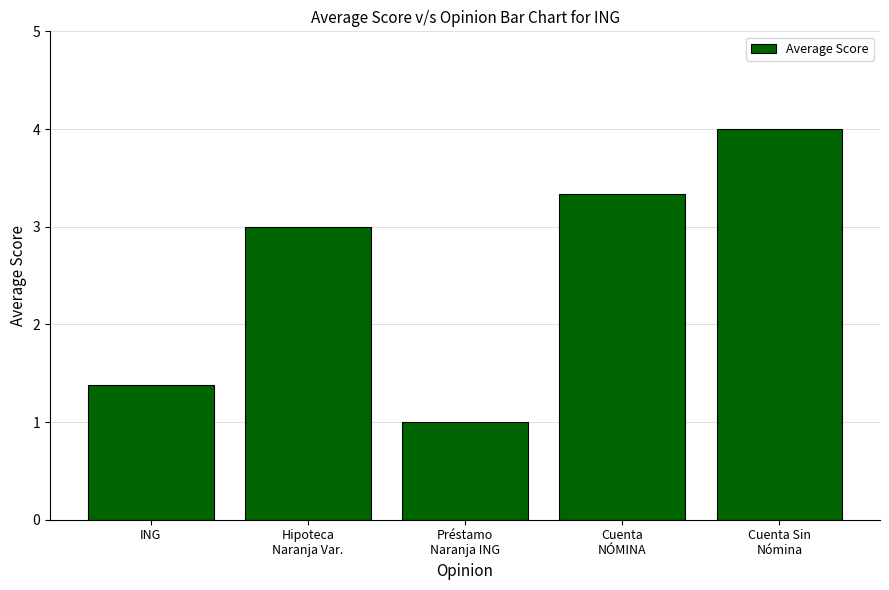

What is the change in value from ING to Préstamo
Naranja ING?

-0.4